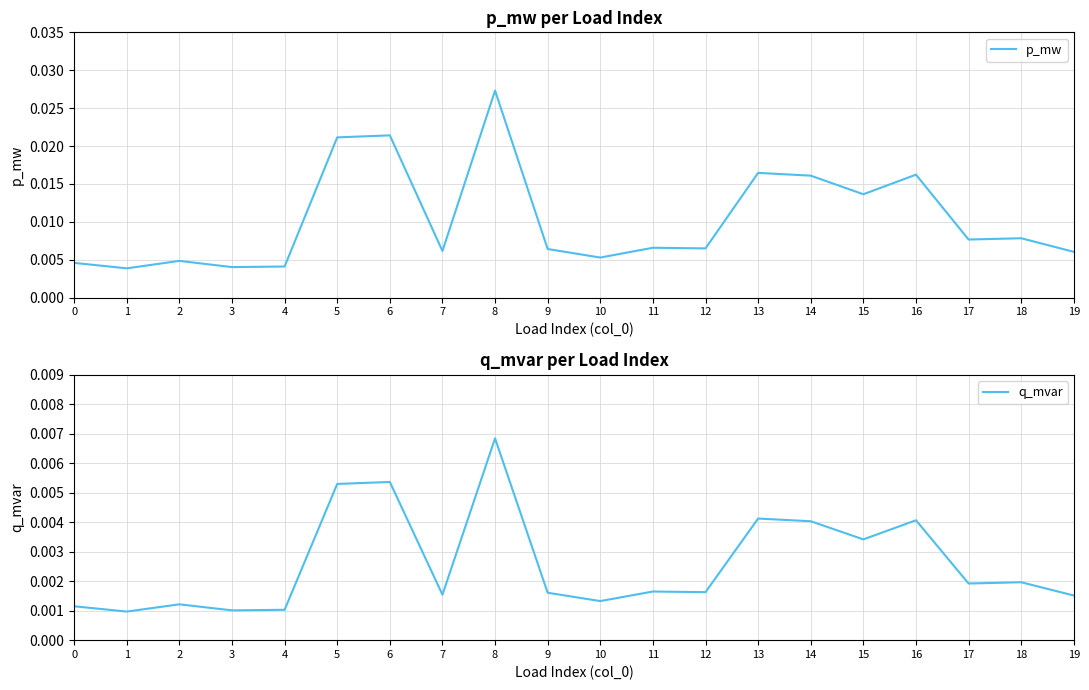

True or false: p_mw and q_mvar cross at least once.

False